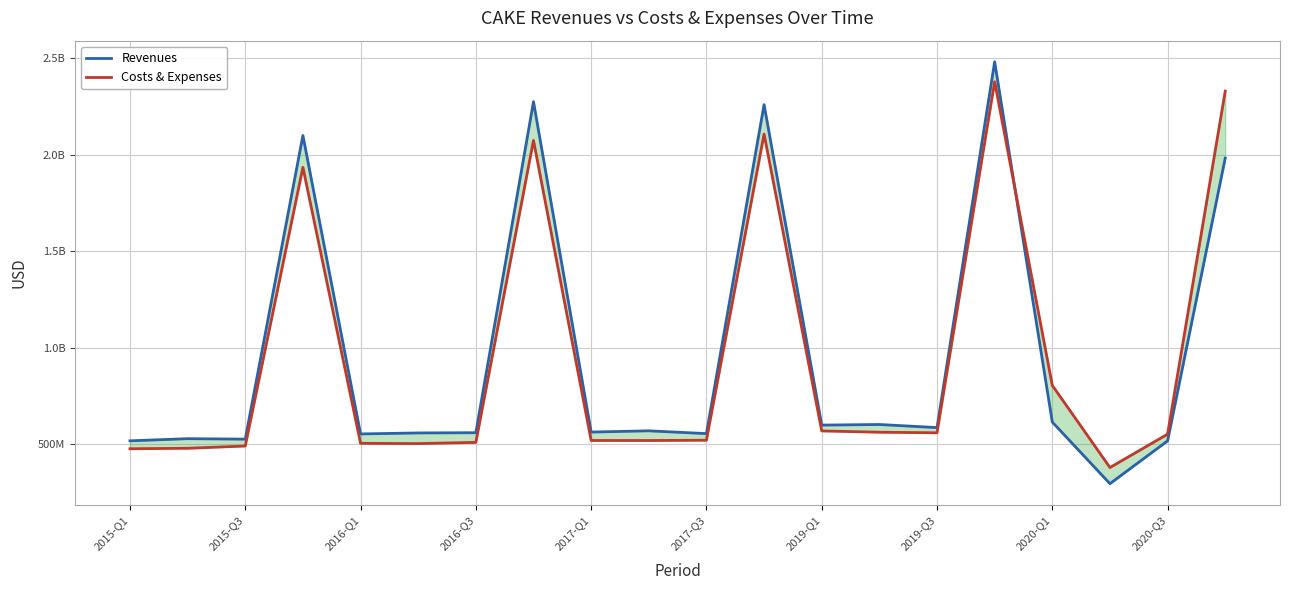

Count the number of categories in the chart.

20